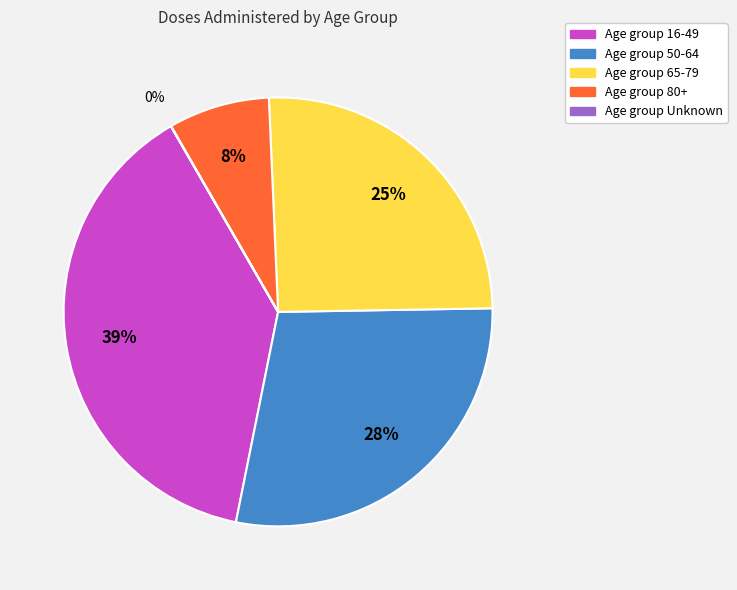

To the nearest percent, what is the difference between the largest and smallest slice percentages?

39%